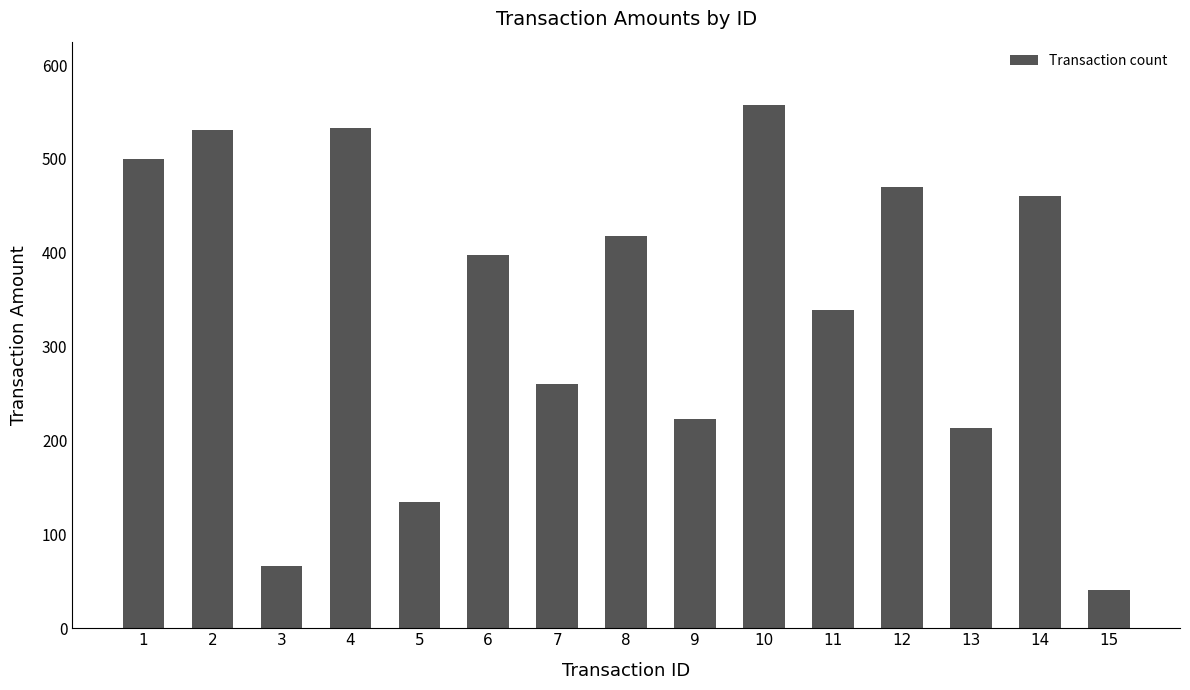

What is the change in value from 6 to 7?

-138